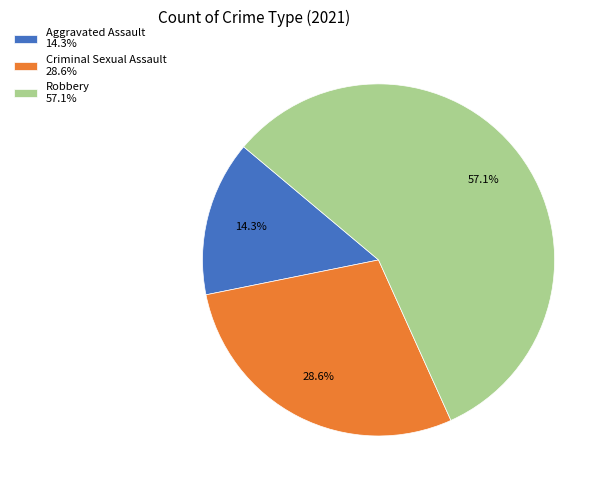

How many segments does this pie chart have?

3